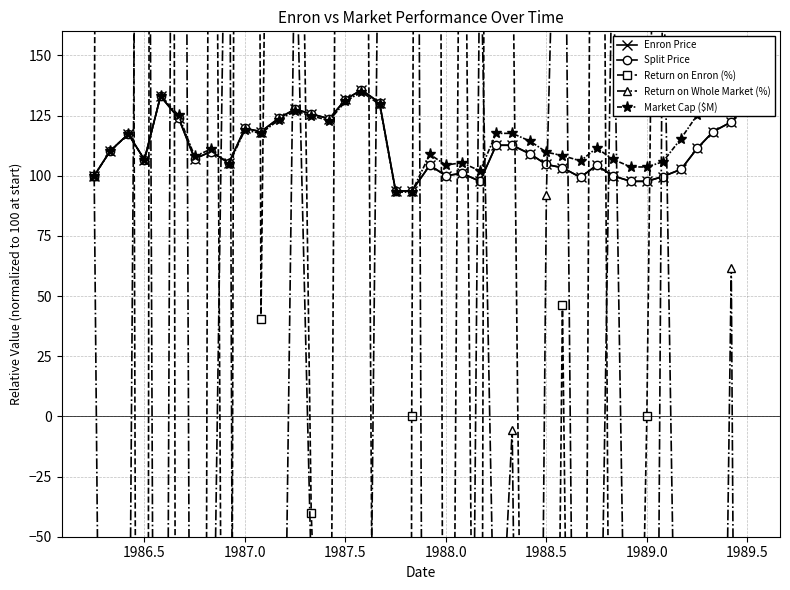

The value of Enron Price at 1988.0 is 59.8. True or false?

False